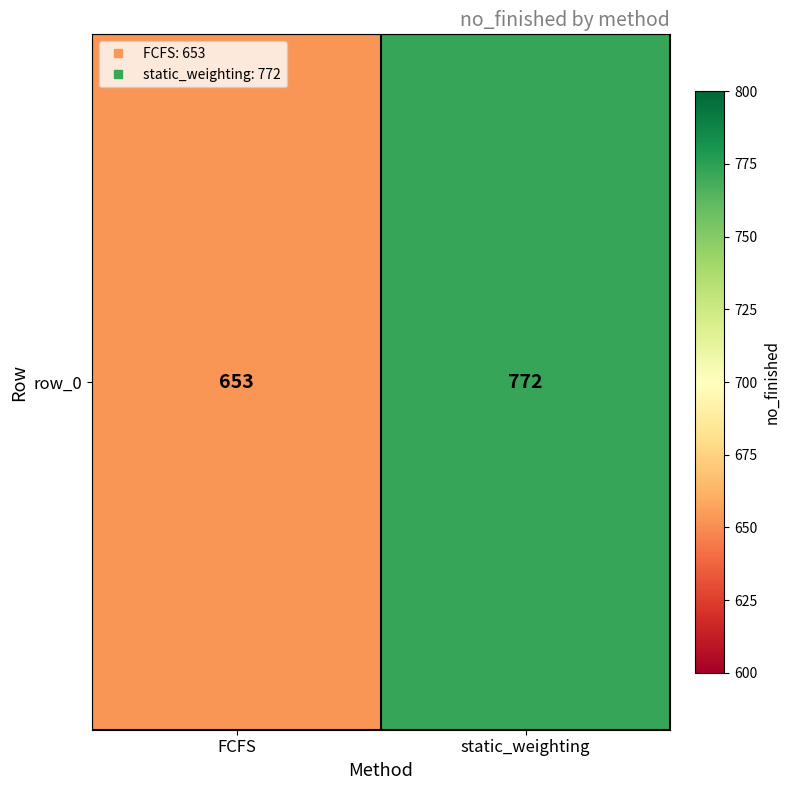

What is the difference between the maximum and minimum values?

119